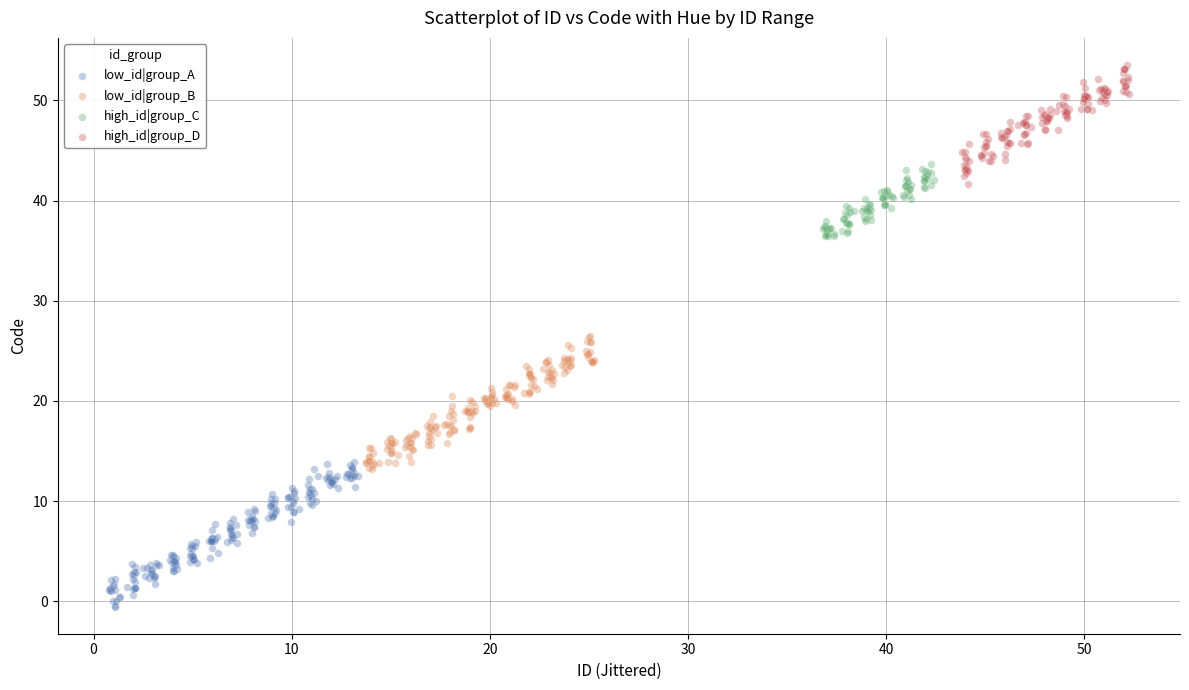

Which series contains the highest Y value?

high_id|group_D